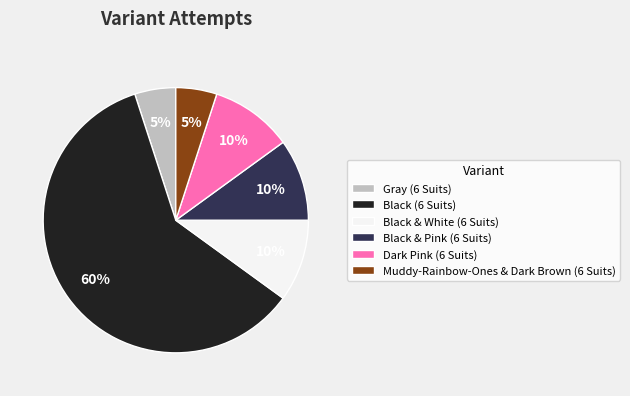

Between Muddy-Rainbow-Ones & Dark Brown (6 Suits) and Black & Pink (6 Suits), which is larger?

Black & Pink (6 Suits)